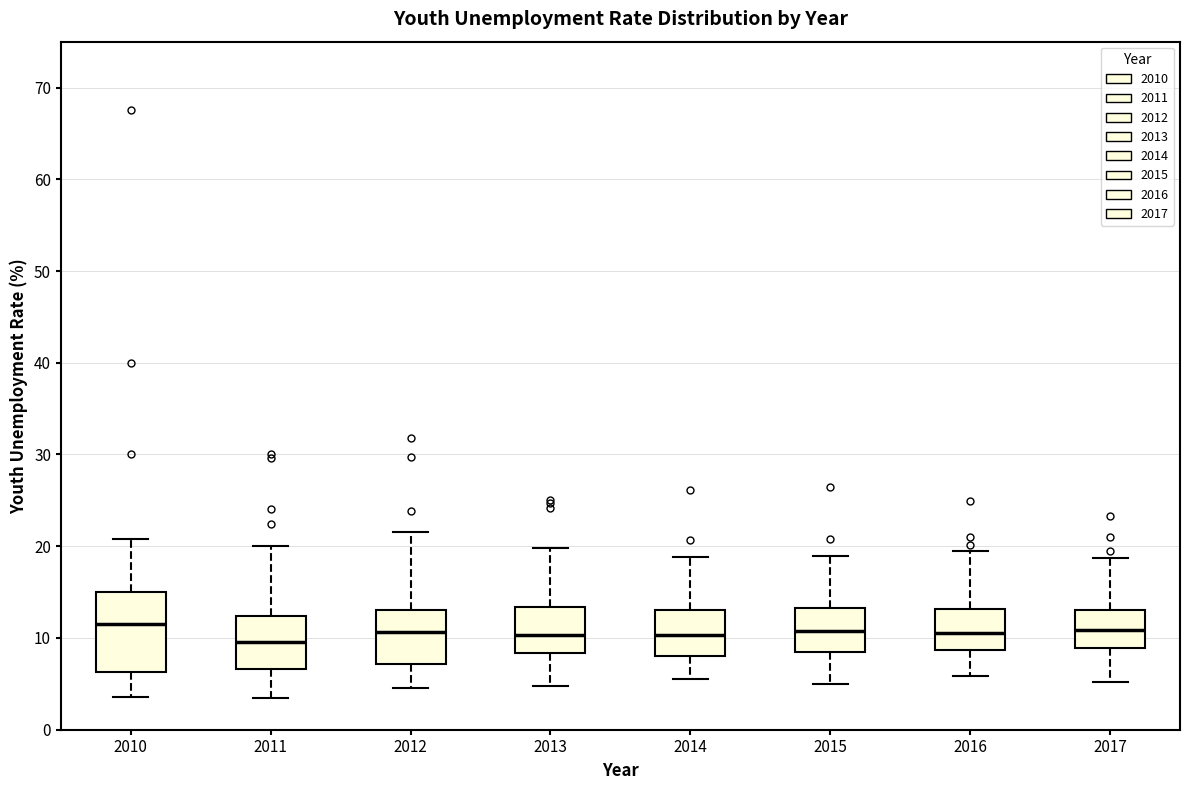

Reading left to right, transcribe this box plot: for each box, give where its median line is, the range the box spans, and where its two whiskers end, as read against the y-axis. The values are not printed on the chart, so give them approximately, as read against the axis.

2010: median 12, box 6 to 15, whiskers 4 to 21
2011: median 10, box 7 to 12, whiskers 3 to 20
2012: median 11, box 7 to 13, whiskers 5 to 22
2013: median 10, box 8 to 13, whiskers 5 to 20
2014: median 10, box 8 to 13, whiskers 6 to 19
2015: median 11, box 9 to 13, whiskers 5 to 19
2016: median 11, box 9 to 13, whiskers 6 to 19
2017: median 11, box 9 to 13, whiskers 5 to 19